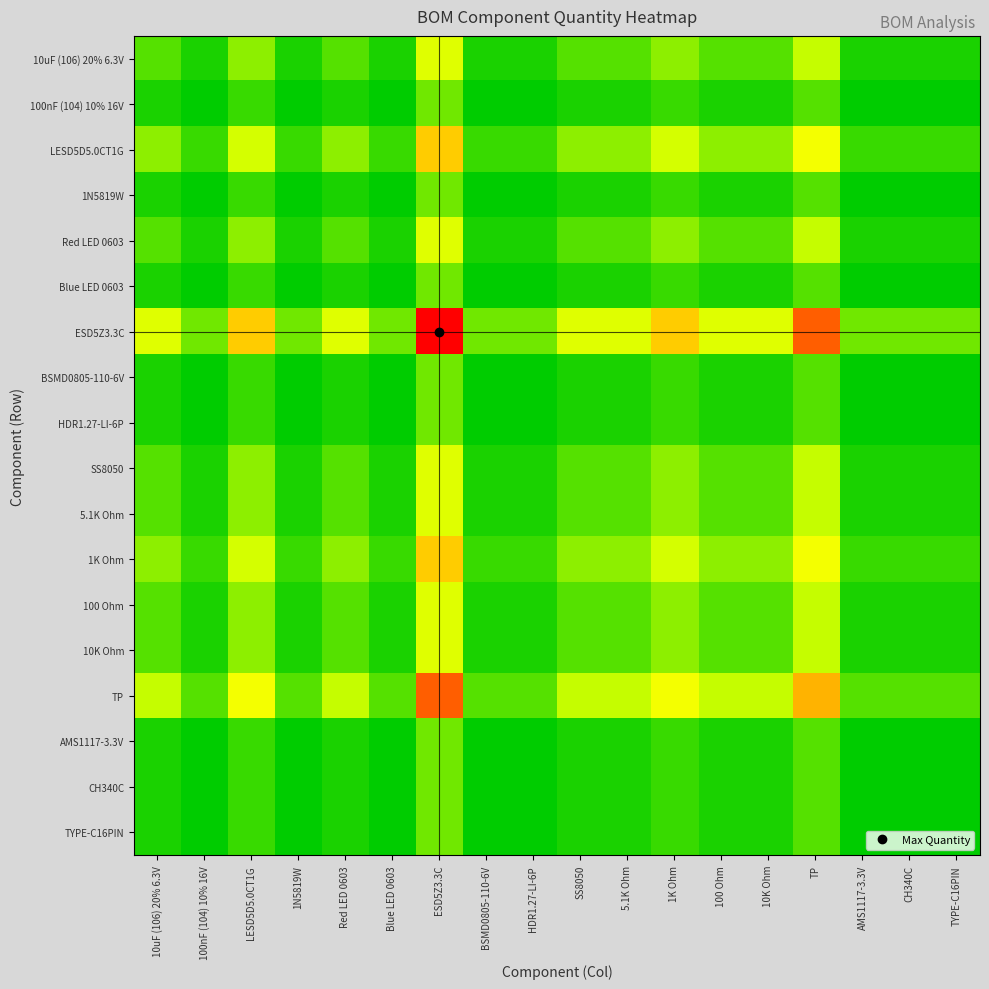

Reading right to left, what are all the values shown in this chart?

10uF (106) 20% 6.3V: TYPE-C16PIN=0.4	CH340C=0.4	AMS1117-3.3V=0.4	TP=1.6	10K Ohm=0.8	100 Ohm=0.8	1K Ohm=1.2	5.1K Ohm=0.8	SS8050=0.8	HDR1.27-LI-6P=0.4	BSMD0805-110-6V=0.4	ESD5Z3.3C=2.0	Blue LED 0603=0.4	Red LED 0603=0.8	1N5819W=0.4	LESD5D5.0CT1G=1.2	100nF (104) 10% 16V=0.4	10uF (106) 20% 6.3V=0.8
100nF (104) 10% 16V: TYPE-C16PIN=0.2	CH340C=0.2	AMS1117-3.3V=0.2	TP=0.8	10K Ohm=0.4	100 Ohm=0.4	1K Ohm=0.6	5.1K Ohm=0.4	SS8050=0.4	HDR1.27-LI-6P=0.2	BSMD0805-110-6V=0.2	ESD5Z3.3C=1.0	Blue LED 0603=0.2	Red LED 0603=0.4	1N5819W=0.2	LESD5D5.0CT1G=0.6	100nF (104) 10% 16V=0.2	10uF (106) 20% 6.3V=0.4
LESD5D5.0CT1G: TYPE-C16PIN=0.6	CH340C=0.6	AMS1117-3.3V=0.6	TP=2.4	10K Ohm=1.2	100 Ohm=1.2	1K Ohm=1.8	5.1K Ohm=1.2	SS8050=1.2	HDR1.27-LI-6P=0.6	BSMD0805-110-6V=0.6	ESD5Z3.3C=3.0	Blue LED 0603=0.6	Red LED 0603=1.2	1N5819W=0.6	LESD5D5.0CT1G=1.8	100nF (104) 10% 16V=0.6	10uF (106) 20% 6.3V=1.2
1N5819W: TYPE-C16PIN=0.2	CH340C=0.2	AMS1117-3.3V=0.2	TP=0.8	10K Ohm=0.4	100 Ohm=0.4	1K Ohm=0.6	5.1K Ohm=0.4	SS8050=0.4	HDR1.27-LI-6P=0.2	BSMD0805-110-6V=0.2	ESD5Z3.3C=1.0	Blue LED 0603=0.2	Red LED 0603=0.4	1N5819W=0.2	LESD5D5.0CT1G=0.6	100nF (104) 10% 16V=0.2	10uF (106) 20% 6.3V=0.4
Red LED 0603: TYPE-C16PIN=0.4	CH340C=0.4	AMS1117-3.3V=0.4	TP=1.6	10K Ohm=0.8	100 Ohm=0.8	1K Ohm=1.2	5.1K Ohm=0.8	SS8050=0.8	HDR1.27-LI-6P=0.4	BSMD0805-110-6V=0.4	ESD5Z3.3C=2.0	Blue LED 0603=0.4	Red LED 0603=0.8	1N5819W=0.4	LESD5D5.0CT1G=1.2	100nF (104) 10% 16V=0.4	10uF (106) 20% 6.3V=0.8
Blue LED 0603: TYPE-C16PIN=0.2	CH340C=0.2	AMS1117-3.3V=0.2	TP=0.8	10K Ohm=0.4	100 Ohm=0.4	1K Ohm=0.6	5.1K Ohm=0.4	SS8050=0.4	HDR1.27-LI-6P=0.2	BSMD0805-110-6V=0.2	ESD5Z3.3C=1.0	Blue LED 0603=0.2	Red LED 0603=0.4	1N5819W=0.2	LESD5D5.0CT1G=0.6	100nF (104) 10% 16V=0.2	10uF (106) 20% 6.3V=0.4
ESD5Z3.3C: TYPE-C16PIN=1.0	CH340C=1.0	AMS1117-3.3V=1.0	TP=4.0	10K Ohm=2.0	100 Ohm=2.0	1K Ohm=3.0	5.1K Ohm=2.0	SS8050=2.0	HDR1.27-LI-6P=1.0	BSMD0805-110-6V=1.0	ESD5Z3.3C=5.0	Blue LED 0603=1.0	Red LED 0603=2.0	1N5819W=1.0	LESD5D5.0CT1G=3.0	100nF (104) 10% 16V=1.0	10uF (106) 20% 6.3V=2.0
BSMD0805-110-6V: TYPE-C16PIN=0.2	CH340C=0.2	AMS1117-3.3V=0.2	TP=0.8	10K Ohm=0.4	100 Ohm=0.4	1K Ohm=0.6	5.1K Ohm=0.4	SS8050=0.4	HDR1.27-LI-6P=0.2	BSMD0805-110-6V=0.2	ESD5Z3.3C=1.0	Blue LED 0603=0.2	Red LED 0603=0.4	1N5819W=0.2	LESD5D5.0CT1G=0.6	100nF (104) 10% 16V=0.2	10uF (106) 20% 6.3V=0.4
HDR1.27-LI-6P: TYPE-C16PIN=0.2	CH340C=0.2	AMS1117-3.3V=0.2	TP=0.8	10K Ohm=0.4	100 Ohm=0.4	1K Ohm=0.6	5.1K Ohm=0.4	SS8050=0.4	HDR1.27-LI-6P=0.2	BSMD0805-110-6V=0.2	ESD5Z3.3C=1.0	Blue LED 0603=0.2	Red LED 0603=0.4	1N5819W=0.2	LESD5D5.0CT1G=0.6	100nF (104) 10% 16V=0.2	10uF (106) 20% 6.3V=0.4
SS8050: TYPE-C16PIN=0.4	CH340C=0.4	AMS1117-3.3V=0.4	TP=1.6	10K Ohm=0.8	100 Ohm=0.8	1K Ohm=1.2	5.1K Ohm=0.8	SS8050=0.8	HDR1.27-LI-6P=0.4	BSMD0805-110-6V=0.4	ESD5Z3.3C=2.0	Blue LED 0603=0.4	Red LED 0603=0.8	1N5819W=0.4	LESD5D5.0CT1G=1.2	100nF (104) 10% 16V=0.4	10uF (106) 20% 6.3V=0.8
5.1K Ohm: TYPE-C16PIN=0.4	CH340C=0.4	AMS1117-3.3V=0.4	TP=1.6	10K Ohm=0.8	100 Ohm=0.8	1K Ohm=1.2	5.1K Ohm=0.8	SS8050=0.8	HDR1.27-LI-6P=0.4	BSMD0805-110-6V=0.4	ESD5Z3.3C=2.0	Blue LED 0603=0.4	Red LED 0603=0.8	1N5819W=0.4	LESD5D5.0CT1G=1.2	100nF (104) 10% 16V=0.4	10uF (106) 20% 6.3V=0.8
1K Ohm: TYPE-C16PIN=0.6	CH340C=0.6	AMS1117-3.3V=0.6	TP=2.4	10K Ohm=1.2	100 Ohm=1.2	1K Ohm=1.8	5.1K Ohm=1.2	SS8050=1.2	HDR1.27-LI-6P=0.6	BSMD0805-110-6V=0.6	ESD5Z3.3C=3.0	Blue LED 0603=0.6	Red LED 0603=1.2	1N5819W=0.6	LESD5D5.0CT1G=1.8	100nF (104) 10% 16V=0.6	10uF (106) 20% 6.3V=1.2
100 Ohm: TYPE-C16PIN=0.4	CH340C=0.4	AMS1117-3.3V=0.4	TP=1.6	10K Ohm=0.8	100 Ohm=0.8	1K Ohm=1.2	5.1K Ohm=0.8	SS8050=0.8	HDR1.27-LI-6P=0.4	BSMD0805-110-6V=0.4	ESD5Z3.3C=2.0	Blue LED 0603=0.4	Red LED 0603=0.8	1N5819W=0.4	LESD5D5.0CT1G=1.2	100nF (104) 10% 16V=0.4	10uF (106) 20% 6.3V=0.8
10K Ohm: TYPE-C16PIN=0.4	CH340C=0.4	AMS1117-3.3V=0.4	TP=1.6	10K Ohm=0.8	100 Ohm=0.8	1K Ohm=1.2	5.1K Ohm=0.8	SS8050=0.8	HDR1.27-LI-6P=0.4	BSMD0805-110-6V=0.4	ESD5Z3.3C=2.0	Blue LED 0603=0.4	Red LED 0603=0.8	1N5819W=0.4	LESD5D5.0CT1G=1.2	100nF (104) 10% 16V=0.4	10uF (106) 20% 6.3V=0.8
TP: TYPE-C16PIN=0.8	CH340C=0.8	AMS1117-3.3V=0.8	TP=3.2	10K Ohm=1.6	100 Ohm=1.6	1K Ohm=2.4	5.1K Ohm=1.6	SS8050=1.6	HDR1.27-LI-6P=0.8	BSMD0805-110-6V=0.8	ESD5Z3.3C=4.0	Blue LED 0603=0.8	Red LED 0603=1.6	1N5819W=0.8	LESD5D5.0CT1G=2.4	100nF (104) 10% 16V=0.8	10uF (106) 20% 6.3V=1.6
AMS1117-3.3V: TYPE-C16PIN=0.2	CH340C=0.2	AMS1117-3.3V=0.2	TP=0.8	10K Ohm=0.4	100 Ohm=0.4	1K Ohm=0.6	5.1K Ohm=0.4	SS8050=0.4	HDR1.27-LI-6P=0.2	BSMD0805-110-6V=0.2	ESD5Z3.3C=1.0	Blue LED 0603=0.2	Red LED 0603=0.4	1N5819W=0.2	LESD5D5.0CT1G=0.6	100nF (104) 10% 16V=0.2	10uF (106) 20% 6.3V=0.4
CH340C: TYPE-C16PIN=0.2	CH340C=0.2	AMS1117-3.3V=0.2	TP=0.8	10K Ohm=0.4	100 Ohm=0.4	1K Ohm=0.6	5.1K Ohm=0.4	SS8050=0.4	HDR1.27-LI-6P=0.2	BSMD0805-110-6V=0.2	ESD5Z3.3C=1.0	Blue LED 0603=0.2	Red LED 0603=0.4	1N5819W=0.2	LESD5D5.0CT1G=0.6	100nF (104) 10% 16V=0.2	10uF (106) 20% 6.3V=0.4
TYPE-C16PIN: TYPE-C16PIN=0.2	CH340C=0.2	AMS1117-3.3V=0.2	TP=0.8	10K Ohm=0.4	100 Ohm=0.4	1K Ohm=0.6	5.1K Ohm=0.4	SS8050=0.4	HDR1.27-LI-6P=0.2	BSMD0805-110-6V=0.2	ESD5Z3.3C=1.0	Blue LED 0603=0.2	Red LED 0603=0.4	1N5819W=0.2	LESD5D5.0CT1G=0.6	100nF (104) 10% 16V=0.2	10uF (106) 20% 6.3V=0.4